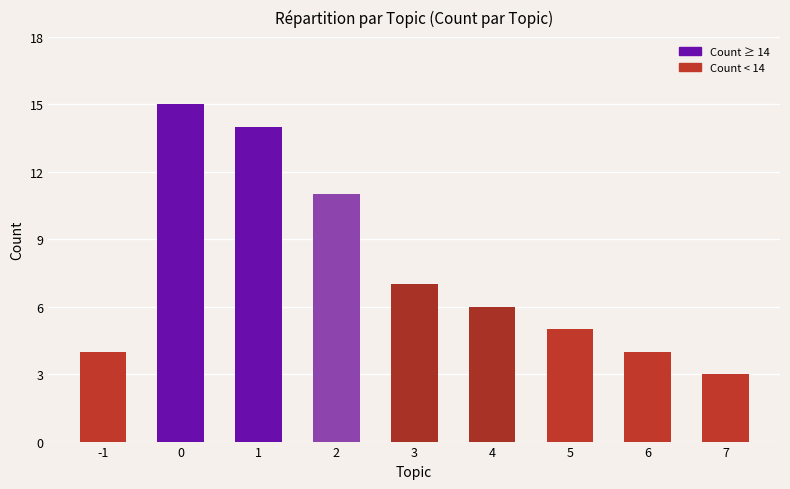

What is the maximum value shown in the chart?

15